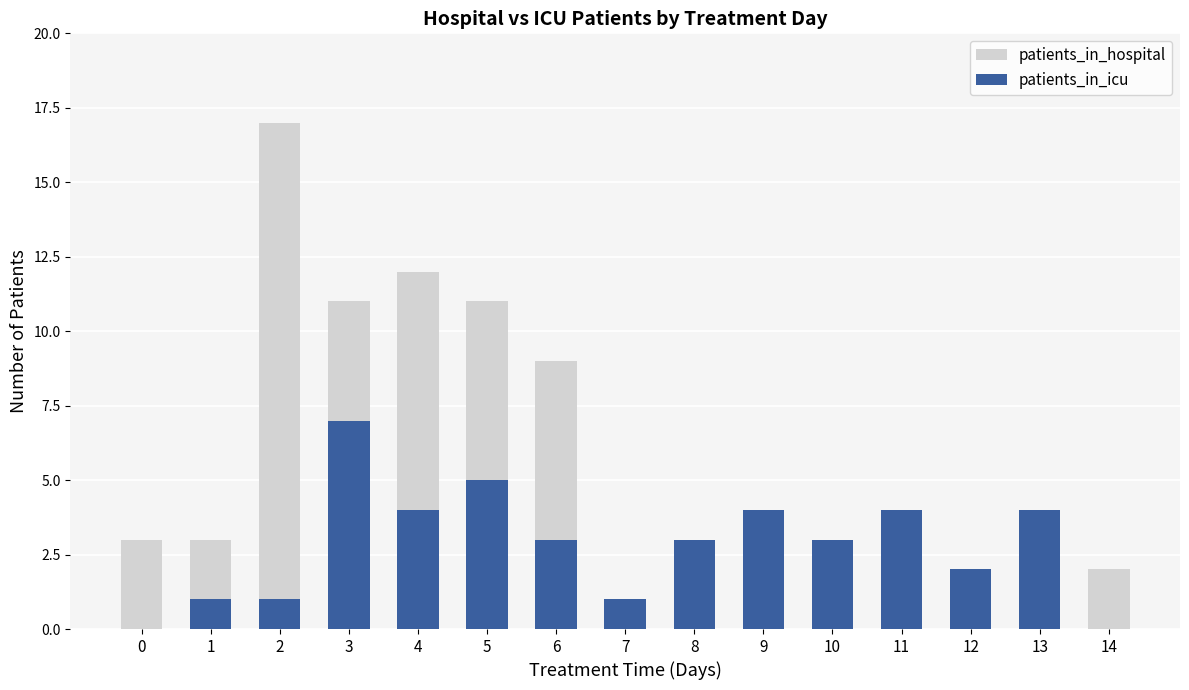

How many bars are there in each group?

2